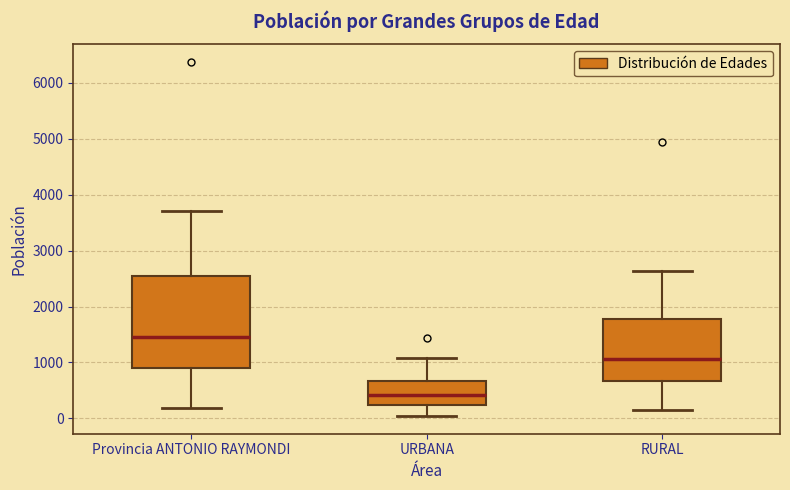

Where does the upper whisker of the box for URBANA end on the y-axis? The values are not printed on the chart, so give them approximately, as read against the axis.

1100